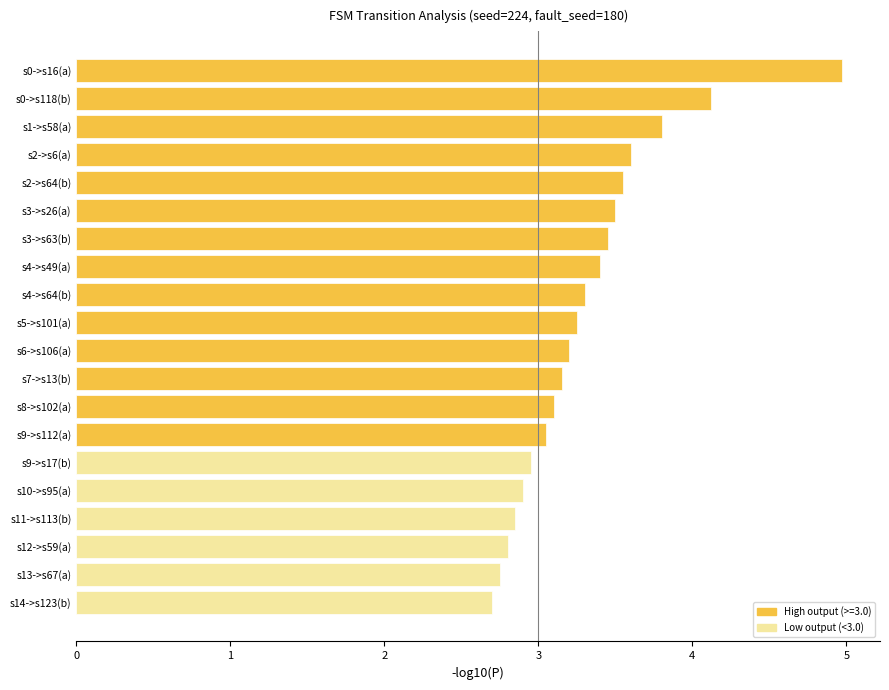

How many values exceed 3?

14